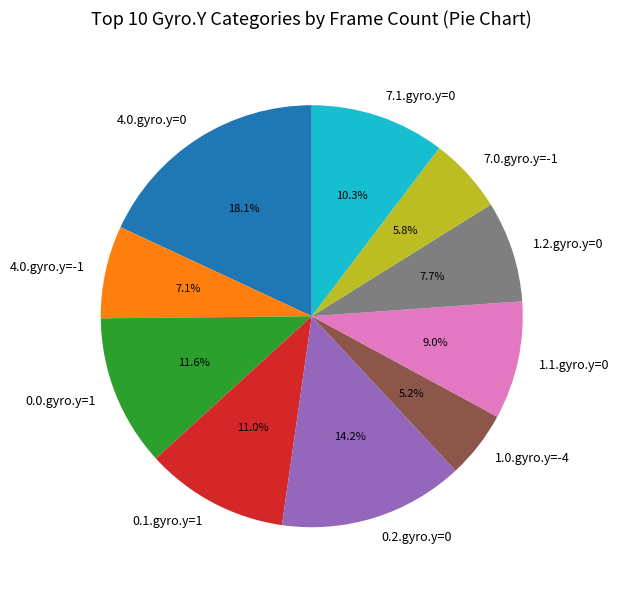

What percentage is NOT represented by 7.0.gyro.y=-1?

94.2%